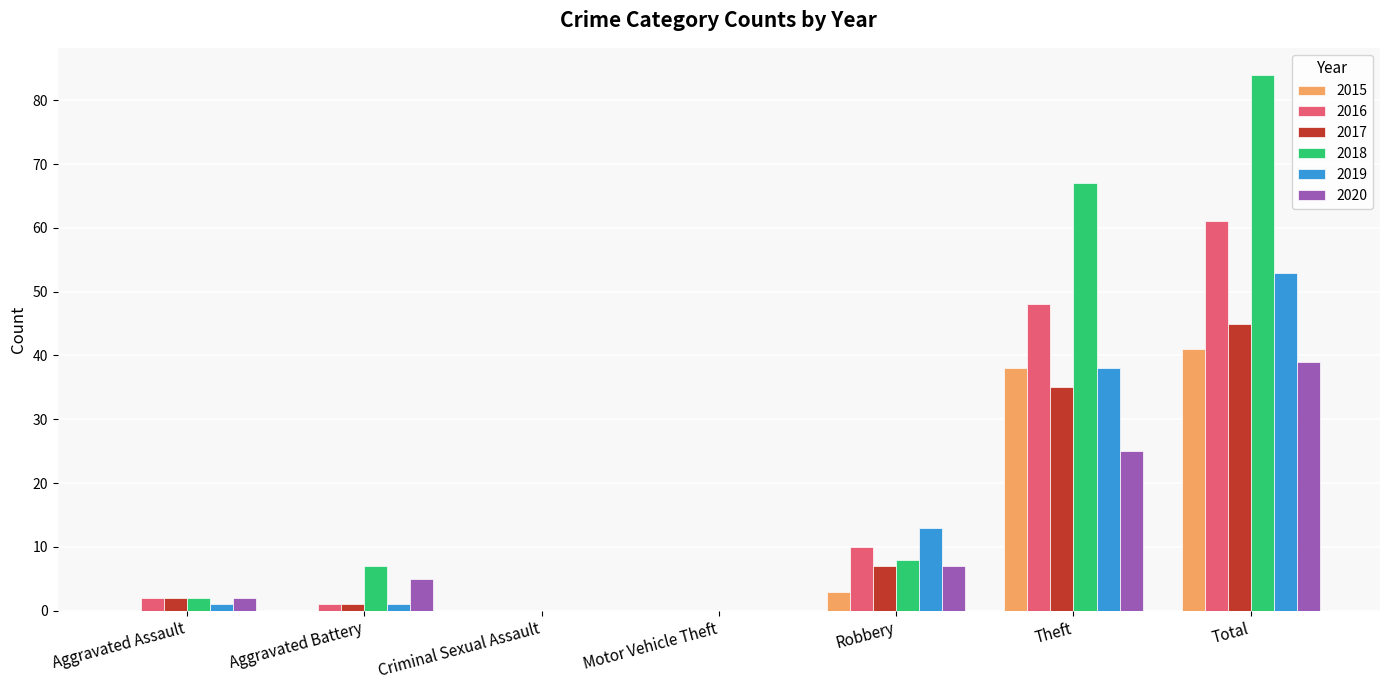

Is it true that 2017 equals 45 at Total?

True